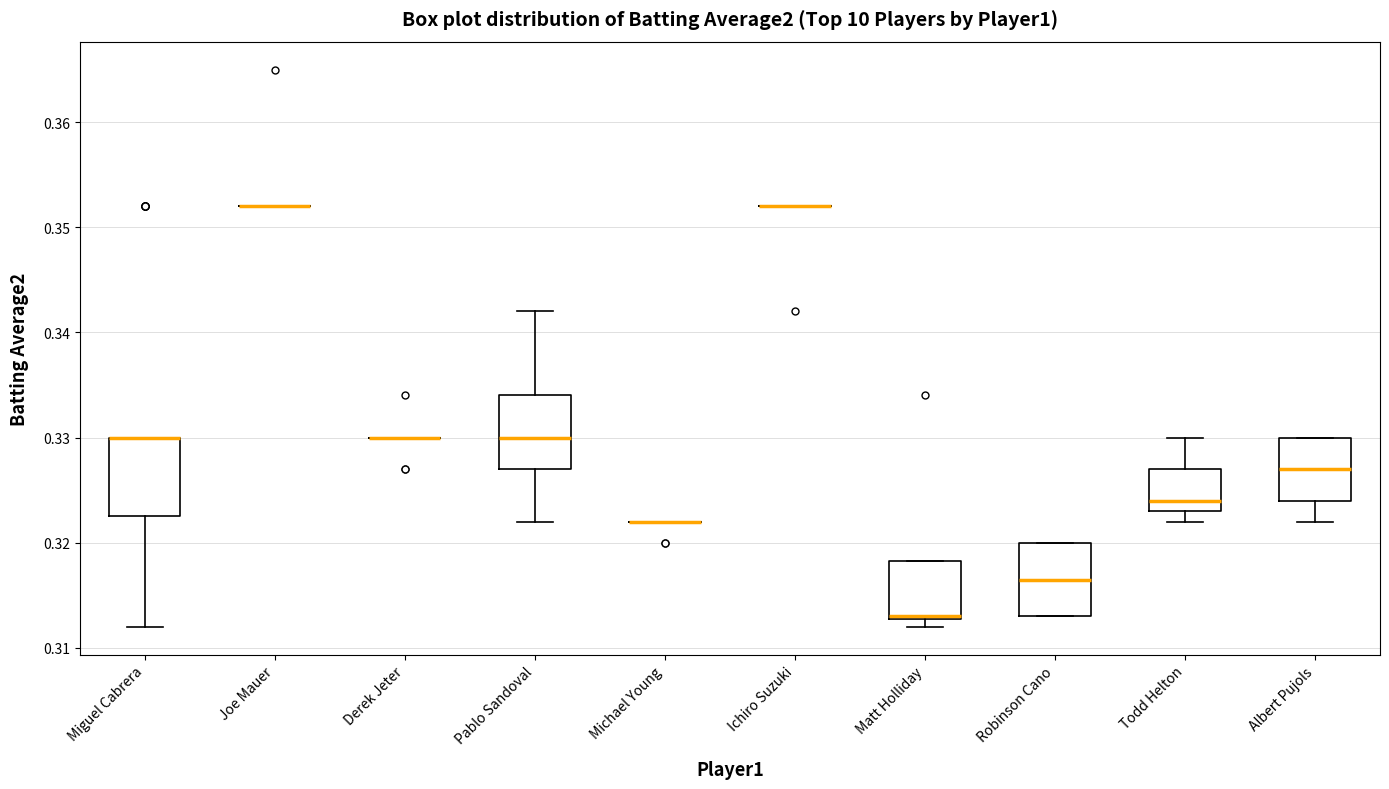

Reading left to right, transcribe this box plot: for each box, give where its median line is, the range the box spans, and where its two whiskers end, as read against the y-axis. The values are not printed on the chart, so give them approximately, as read against the axis.

Miguel Cabrera: median 0.330 (drawn on the box's upper edge), box 0.323 to 0.330, whiskers 0.312 to 0.330
Joe Mauer: box collapsed to a line at 0.352, whiskers 0.352 to 0.352
Derek Jeter: box collapsed to a line at 0.330, whiskers 0.330 to 0.330
Pablo Sandoval: median 0.330, box 0.327 to 0.334, whiskers 0.322 to 0.342
Michael Young: box collapsed to a line at 0.322, whiskers 0.322 to 0.322
Ichiro Suzuki: box collapsed to a line at 0.352, whiskers 0.352 to 0.352
Matt Holliday: median 0.313, box 0.313 to 0.318, whiskers 0.312 to 0.318
Robinson Cano: median 0.317, box 0.313 to 0.320, whiskers 0.313 to 0.320
Todd Helton: median 0.324, box 0.323 to 0.327, whiskers 0.322 to 0.330
Albert Pujols: median 0.327, box 0.324 to 0.330, whiskers 0.322 to 0.330